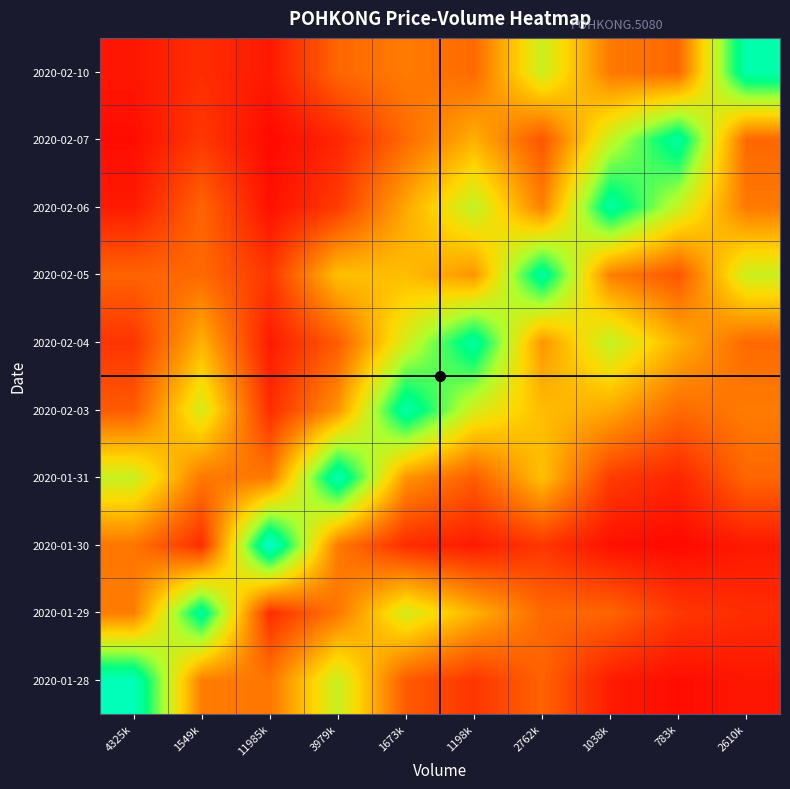

Which has a higher value, 783k or 11985k?

11985k